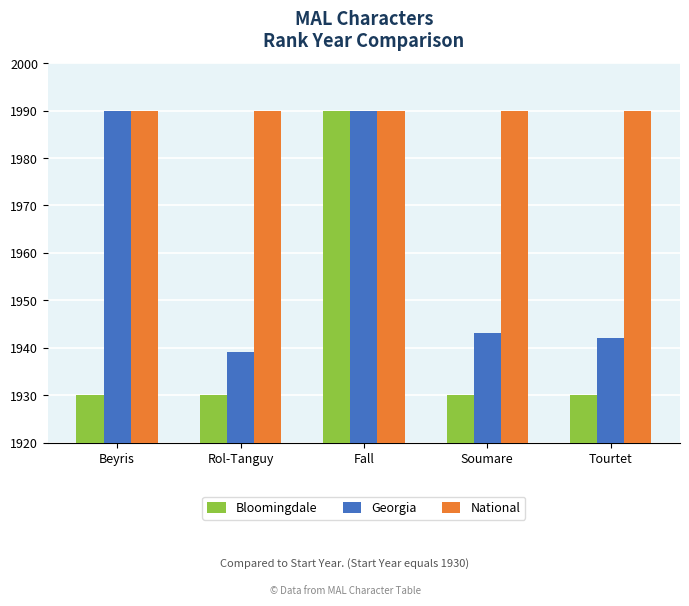

What is the difference between the highest and lowest values at Rol-Tanguy?

60